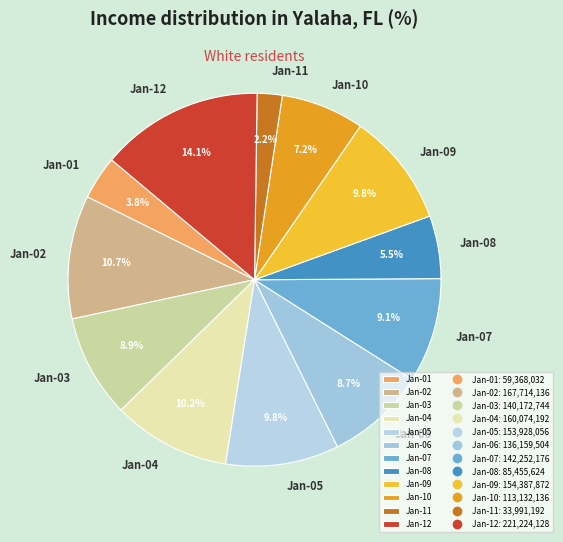

Between Jan-12 and Jan-10, which is larger?

Jan-12